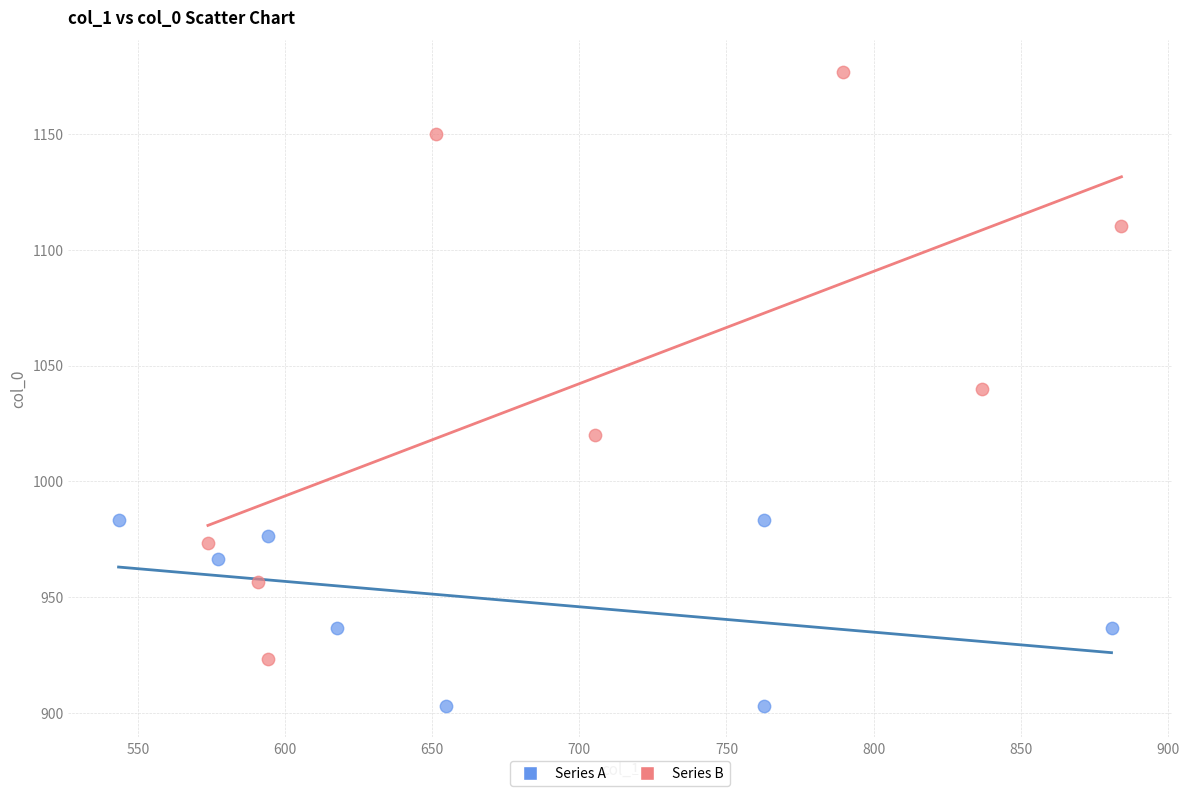

Which series has the largest Y range (max minus min)?

Series B